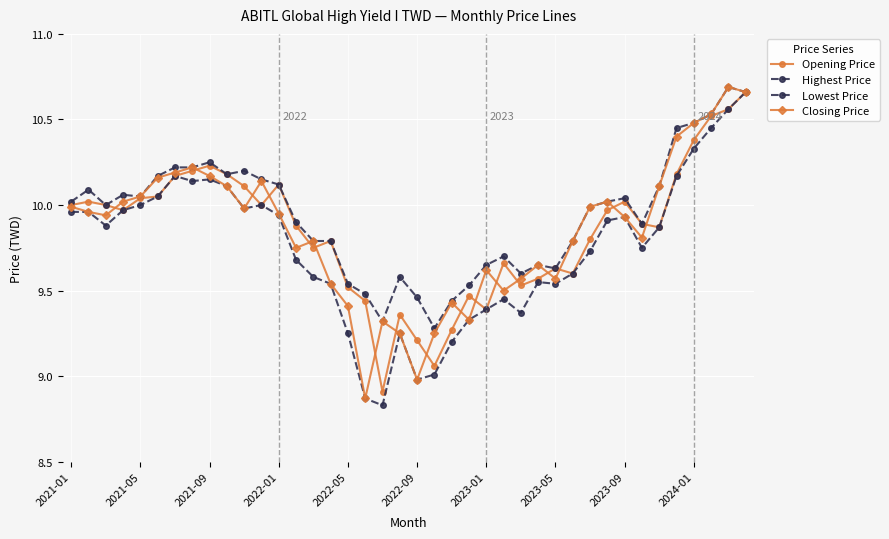

How many data points in Opening Price are above 9?

39